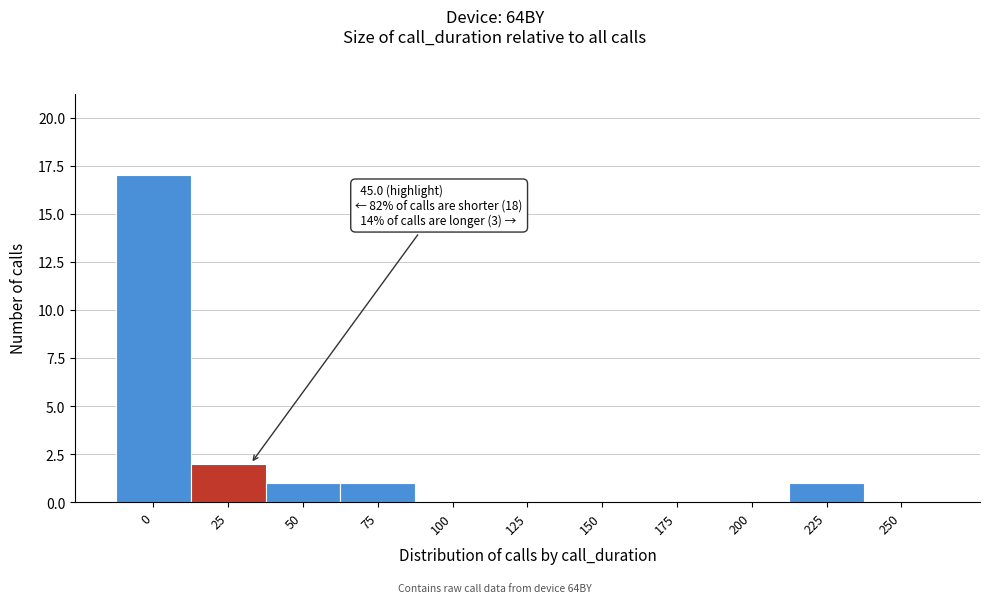

Reading left to right, transcribe all the data shown in this chart.

0=17	25=2	50=1	75=1	100=0	125=0	150=0	175=0	200=0	225=1	250=0